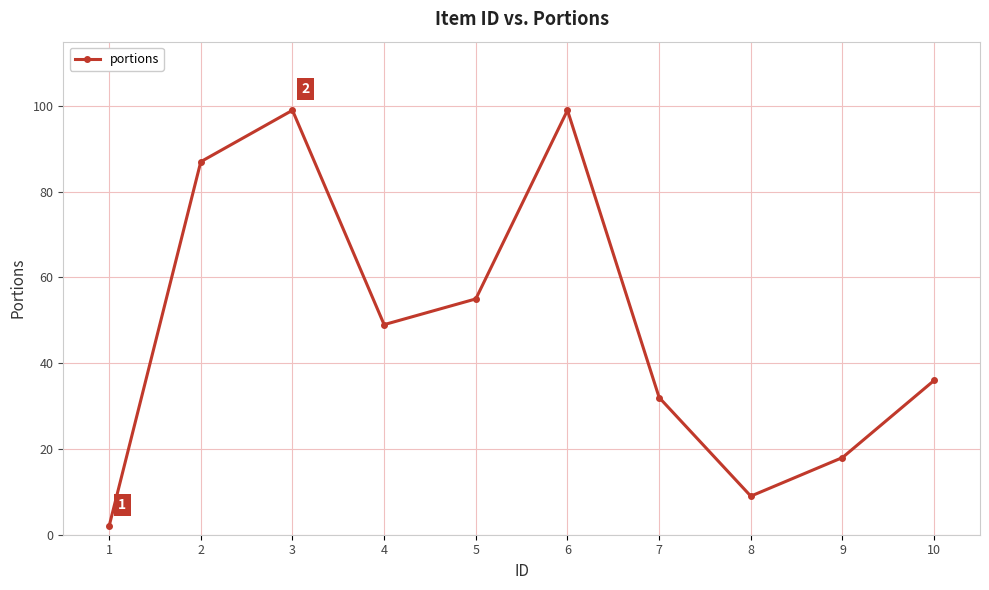

What is the difference between the maximum and minimum values?

97